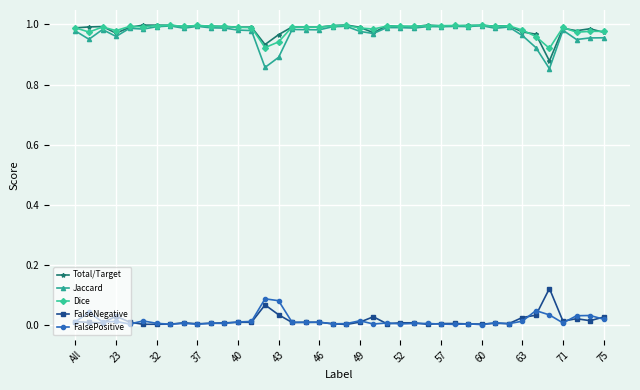

True or false: Jaccard and FalseNegative intersect in this chart.

False